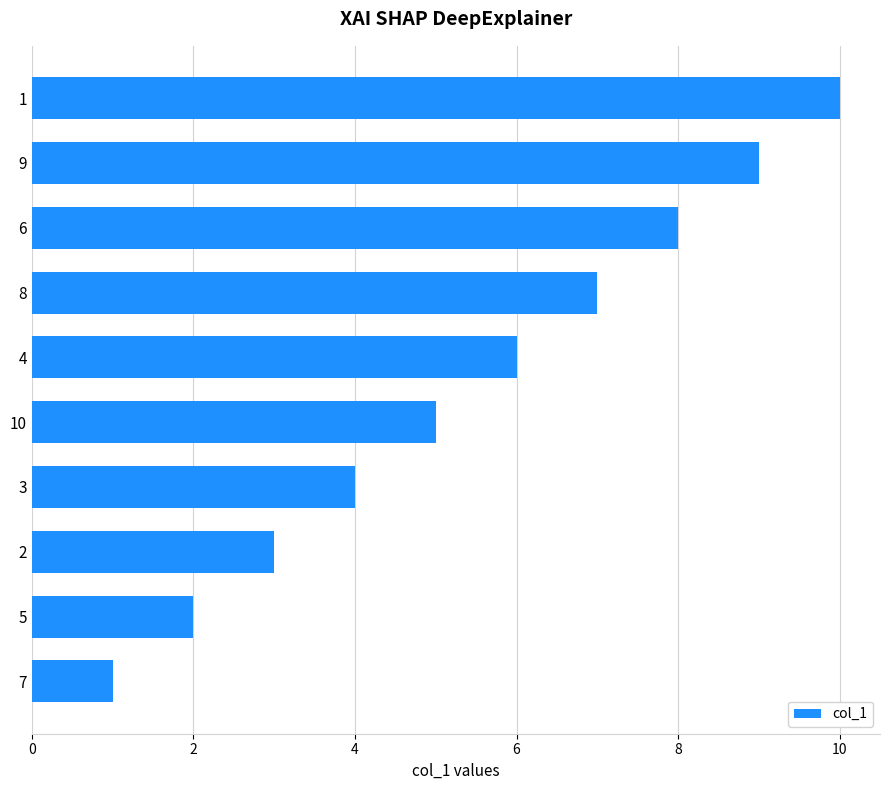

Rank the categories by value from highest to lowest.

1, 9, 6, 8, 4, 10, 3, 2, 5, 7